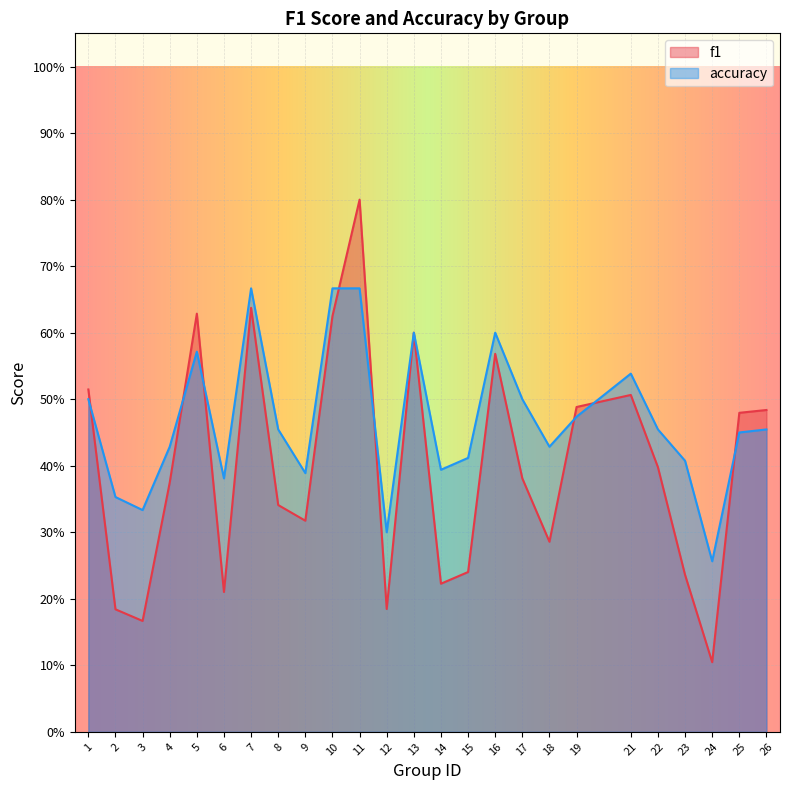

Where is the first local minimum for accuracy?

3